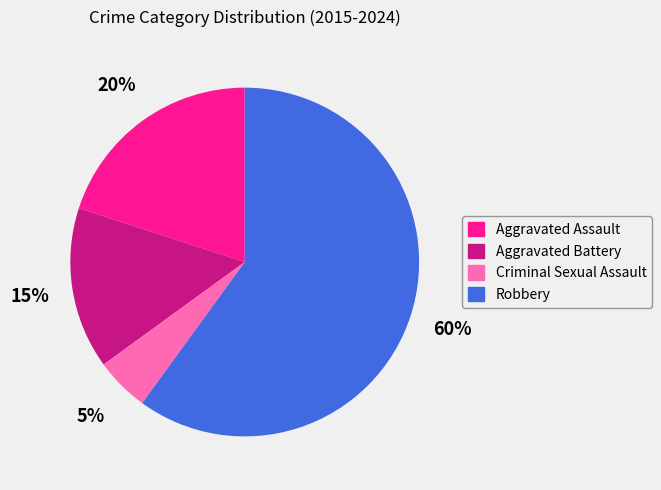

Between Aggravated Battery and Aggravated Assault, which is larger?

Aggravated Assault